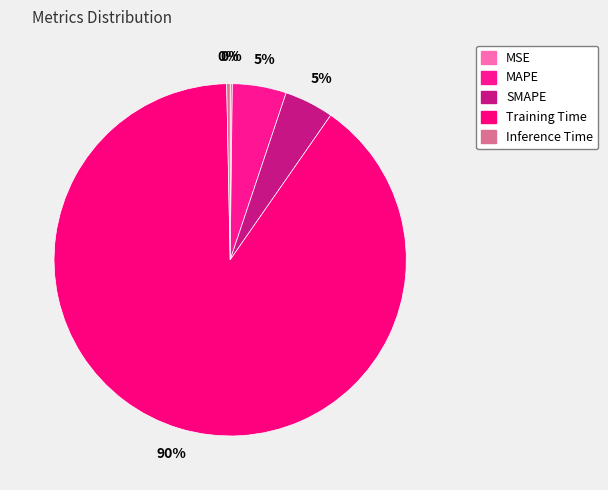

Rank the categories by value from highest to lowest.

Training Time, MAPE, SMAPE, Inference Time, MSE